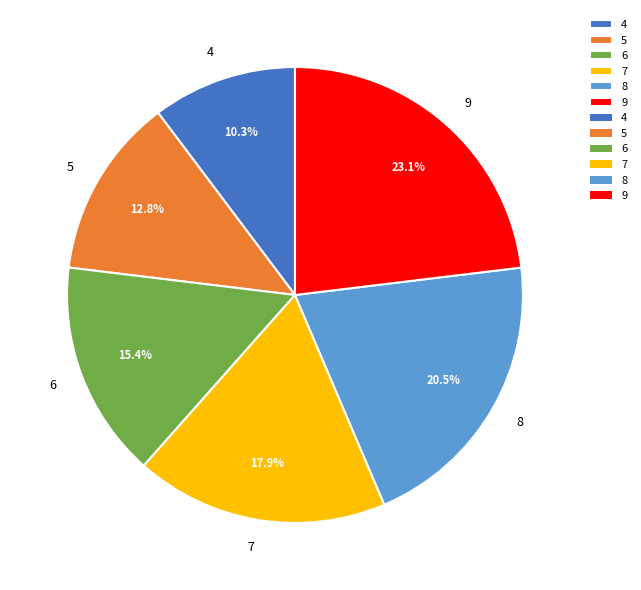

Combined, do 5 and 4 account for over 50%?

No